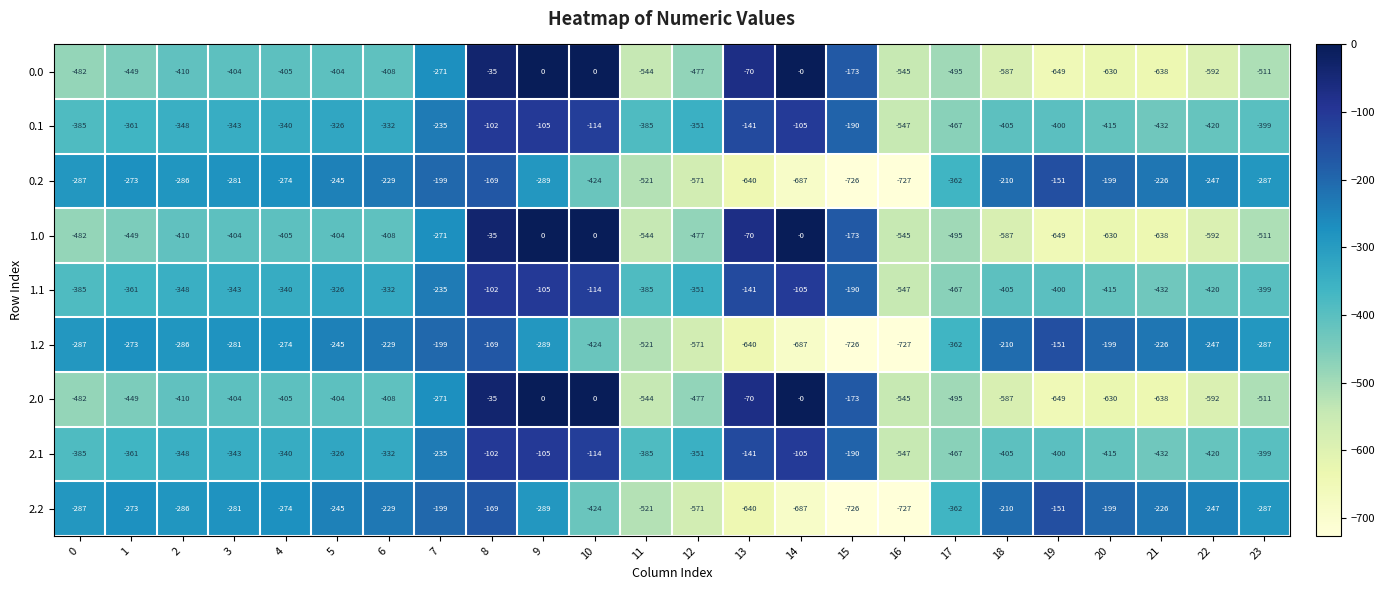

What is the difference between the maximum and second lowest values in the 0.2 series?

575